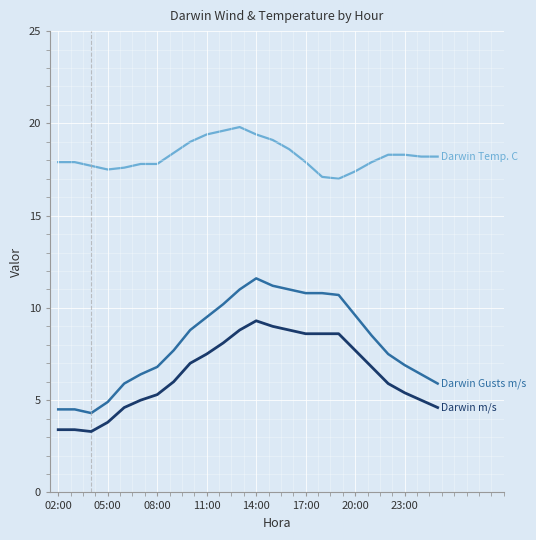

What is the minimum value shown in the chart?

3.3